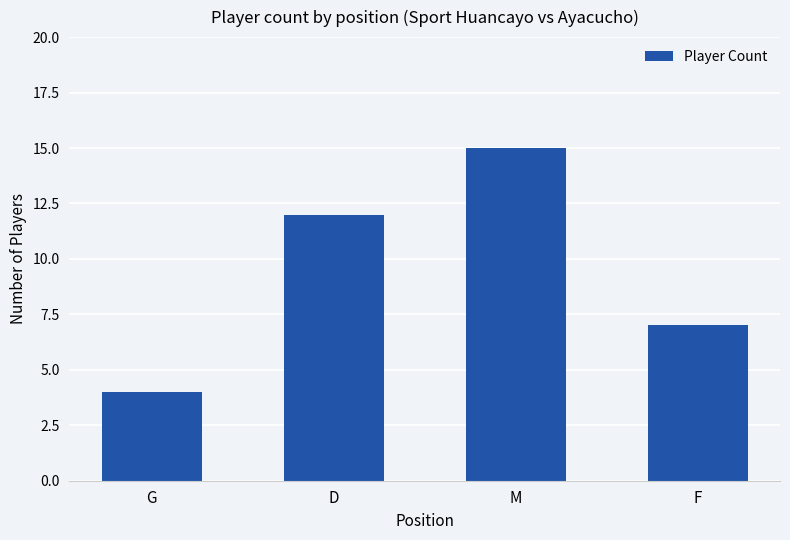

Approximately how many times larger is the value at F compared to D?

0.6